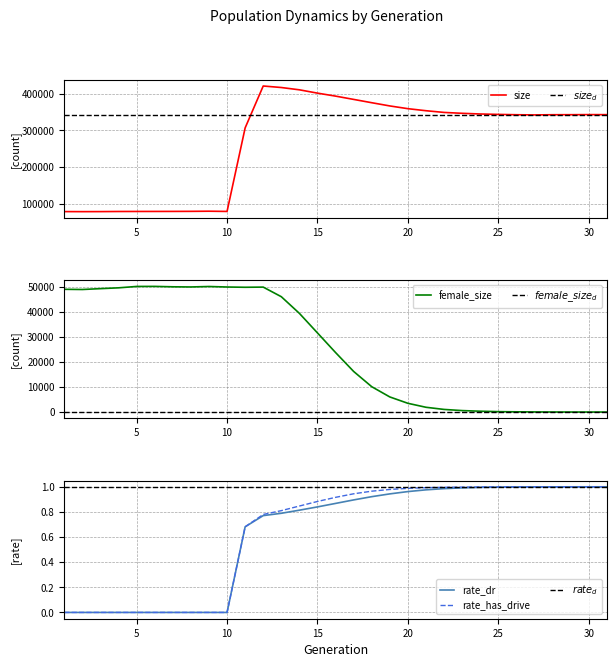

Reading left to right, what are all the values shown in this chart?

size: 78032.0	77891.0	77999.0	78316.0	78407.0	78463.0	78553.0	78709.0	79080.0	78474.0	307010.0	421623.0	417486.0	411190.0	402108.0	393968.0	384962.0	375902.0	367085.0	359594.0	353995.0	349339.0	346910.0	345056.0	343905.0	343004.0	342517.0	343016.0	343114.0	343341.0	343240.0
female_size: 48938.0	48862.0	49204.0	49526.0	50078.0	50096.0	49937.0	49873.0	50053.0	49855.0	49747.0	49818.0	45988.0	39345.0	31542.0	23725.0	16187.0	10107.0	6020.0	3484.0	1900.0	1042.0	580.0	333.0	162.0	90.0	46.0	16.0	5.0	1.0	0.0
rate_dr: 0.0	0.0	0.0	0.0	0.0	0.0	0.0	0.0	0.0	0.0	0.7	0.8	0.8	0.8	0.8	0.9	0.9	0.9	0.9	1.0	1.0	1.0	1.0	1.0	1.0	1.0	1.0	1.0	1.0	1.0	1.0
rate_has_drive: 0.0	0.0	0.0	0.0	0.0	0.0	0.0	0.0	0.0	0.0	0.7	0.8	0.8	0.8	0.9	0.9	0.9	1.0	1.0	1.0	1.0	1.0	1.0	1.0	1.0	1.0	1.0	1.0	1.0	1.0	1.0